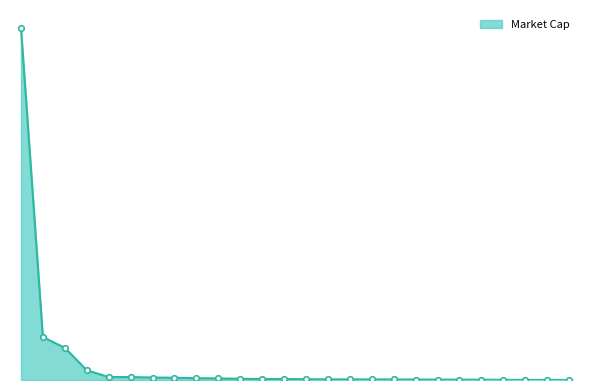

Rank the categories by value from highest to lowest.

13, 57, 77, 177, 318, 319, 339, 355, 385, 401, 437, 461, 462, 499, 533, 535, 543, 546, 566, 580, 598, 624, 688, 736, 741, 799